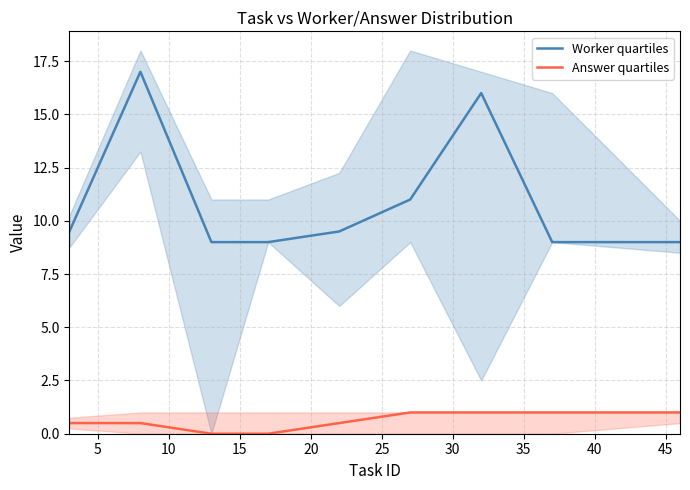

What is the maximum value for Answer quartiles?

1.0